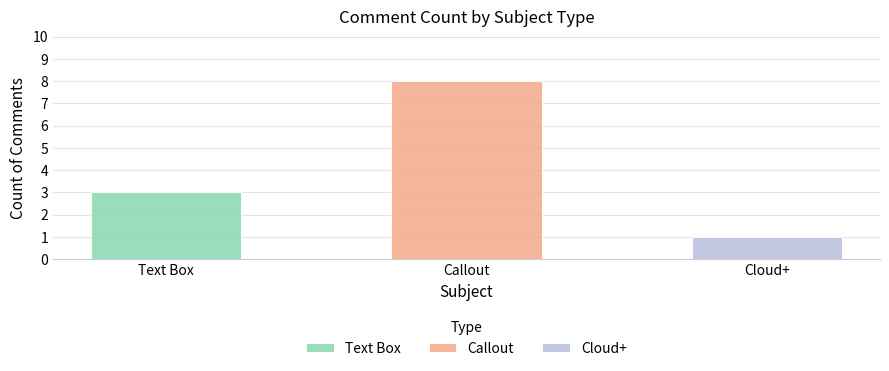

At which category does the chart reach its peak across all series?

Callout